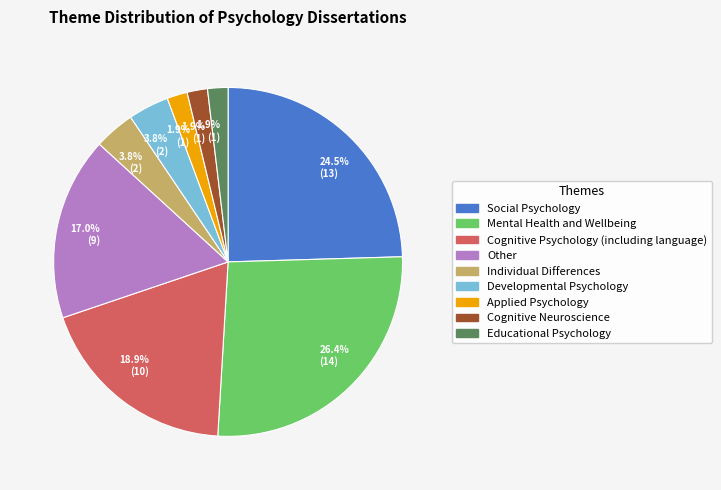

What is the ratio of the value at Social Psychology to the value at Other?

1.4